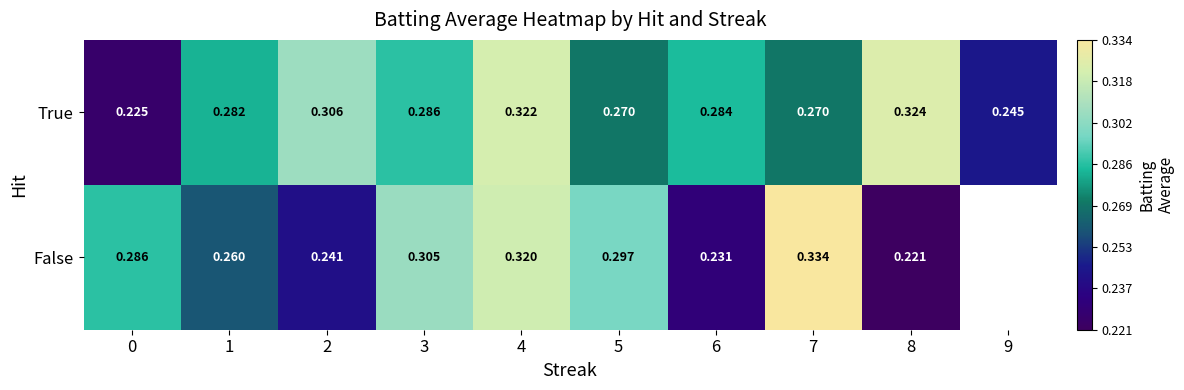

Which category has the lowest value across all series?

8